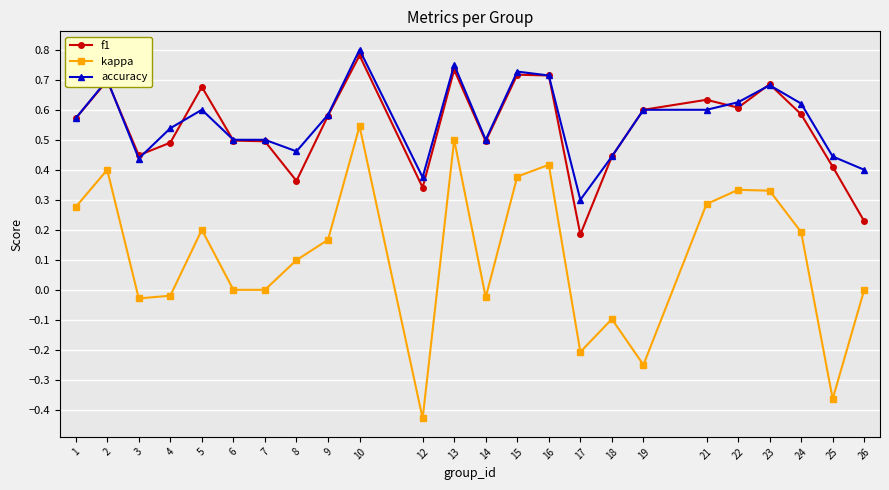

True or false: kappa and accuracy intersect in this chart.

False